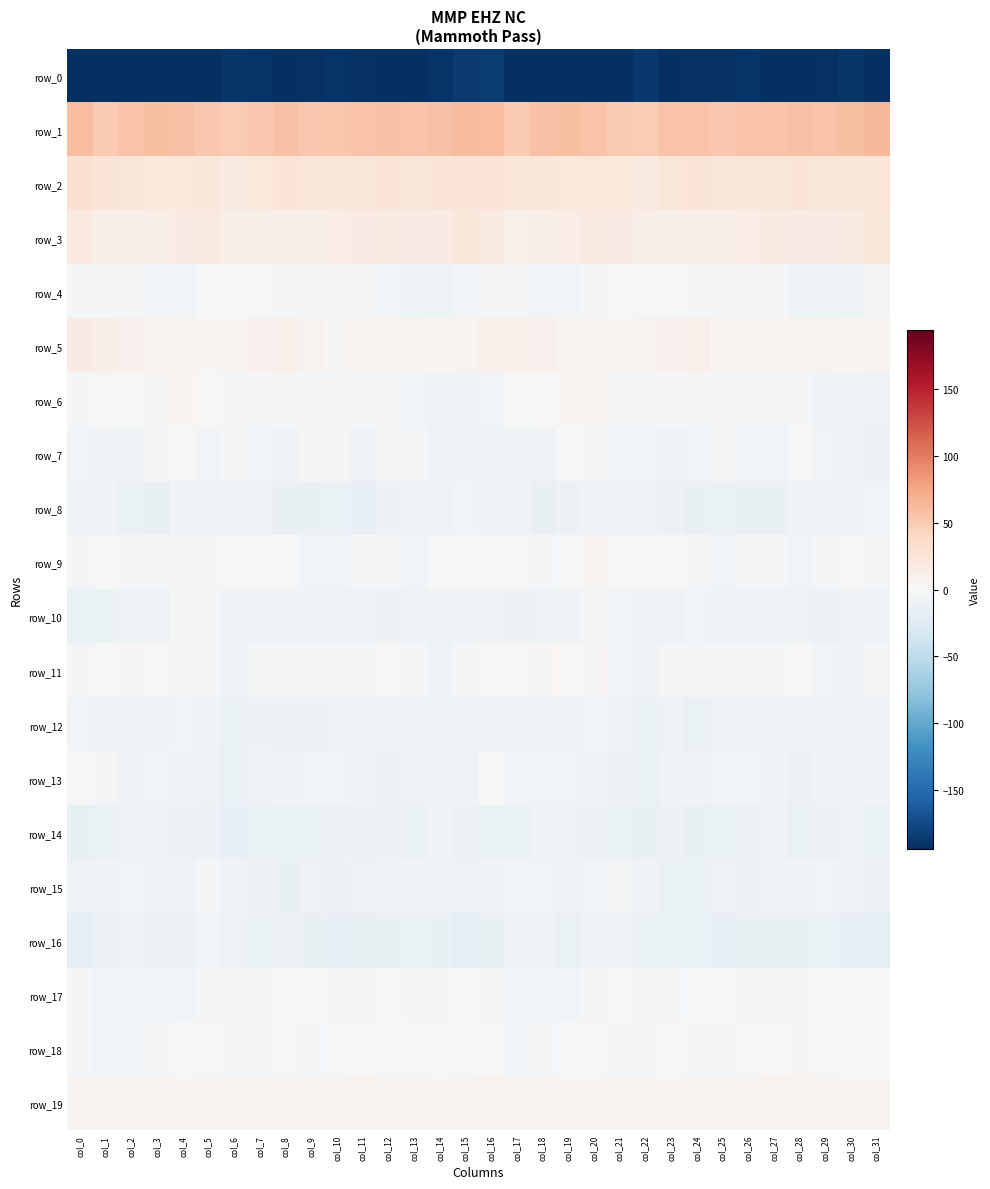

What is the approximate value of row_2 at col_4?

20.9